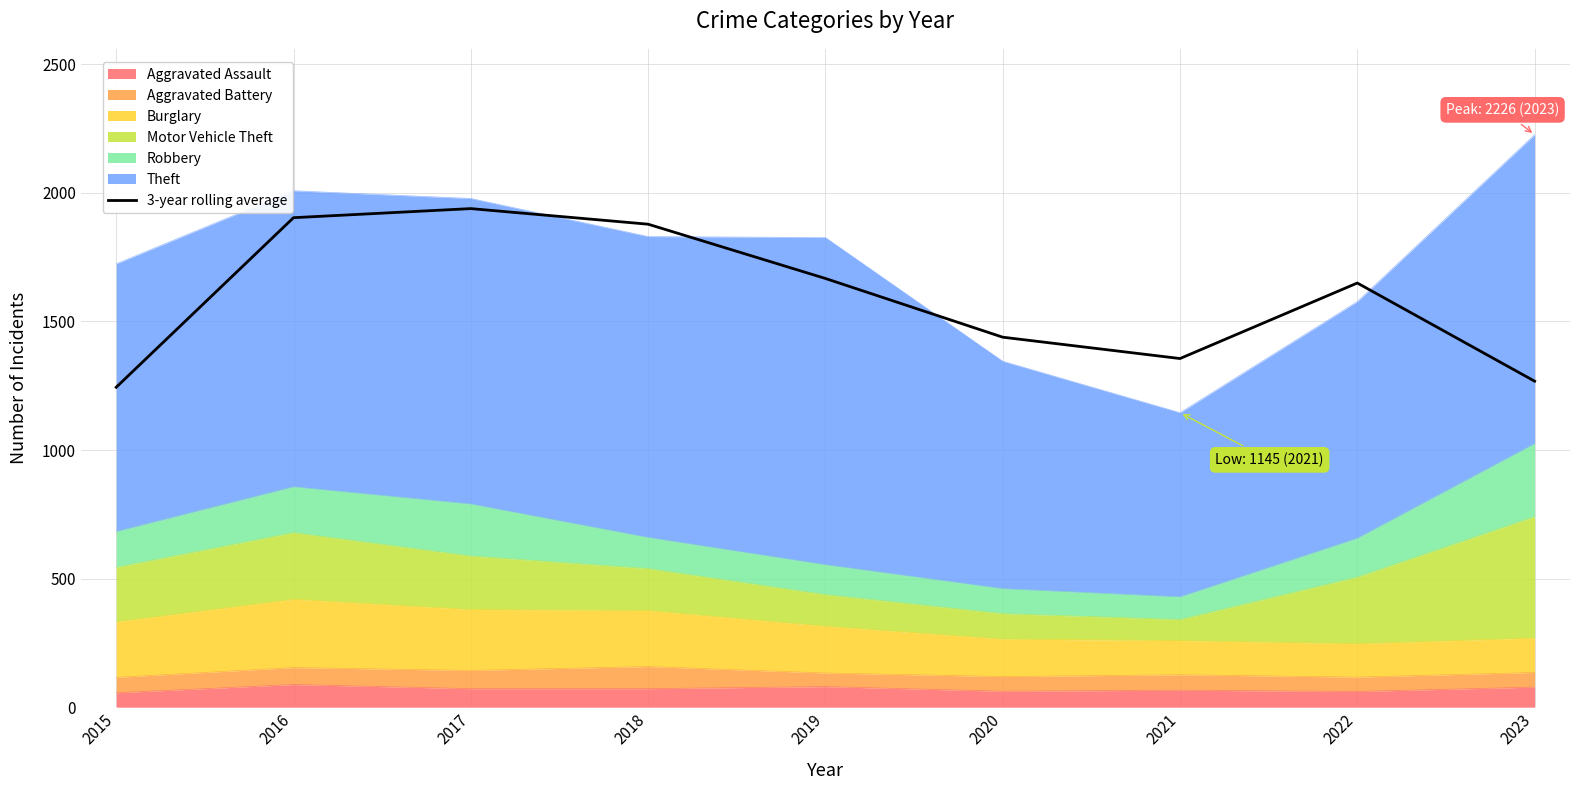

What is the maximum value shown in the chart?

1938.7